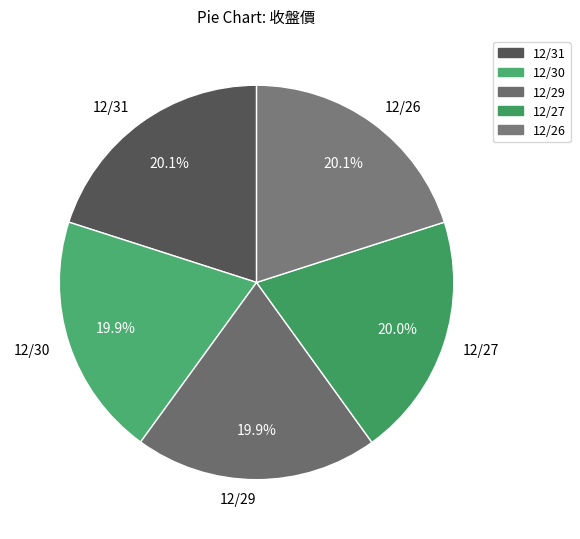

To the nearest percent, what is the combined percentage of 12/29 and 12/31?

40%